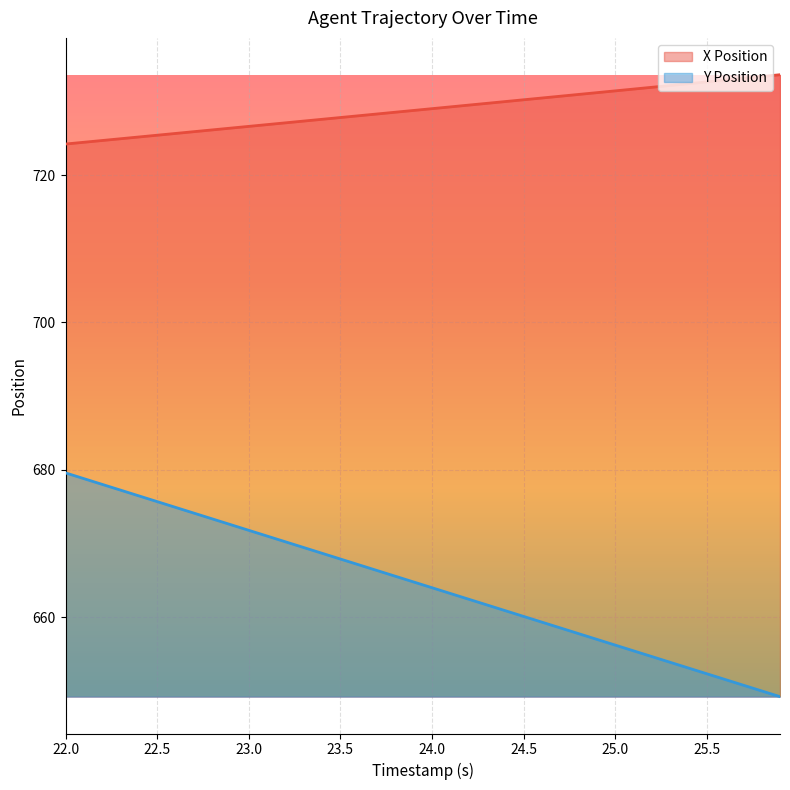

At how many categories does at least one series exceed 655?

40